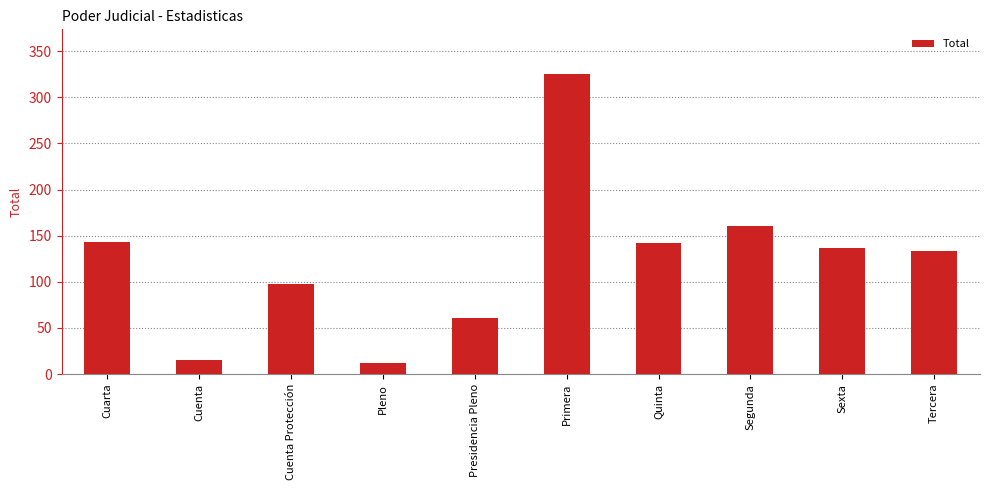

What is the average value?

123